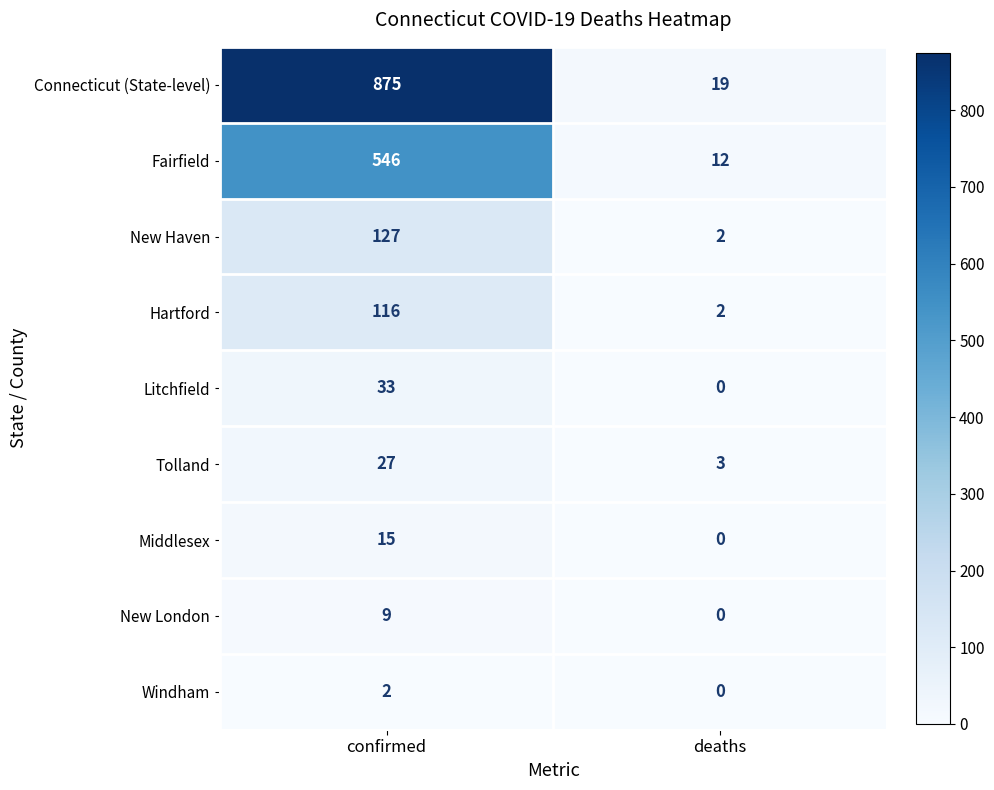

The New Haven series shows 207 at confirmed. True or false?

False